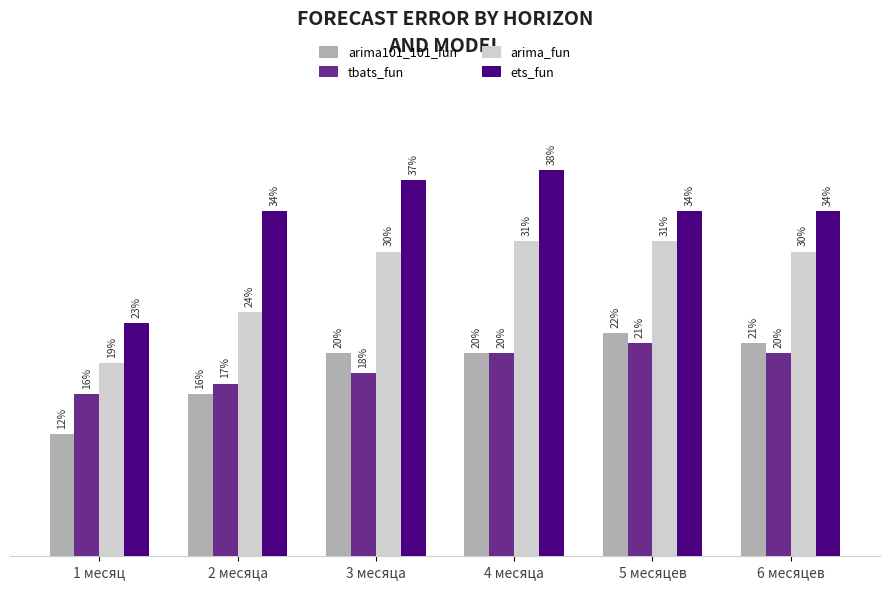

Reading left to right, list all the values displayed in this chart.

arima101_101_fun: 0.1	0.2	0.2	0.2	0.2	0.2
tbats_fun: 0.2	0.2	0.2	0.2	0.2	0.2
arima_fun: 0.2	0.2	0.3	0.3	0.3	0.3
ets_fun: 0.2	0.3	0.4	0.4	0.3	0.3